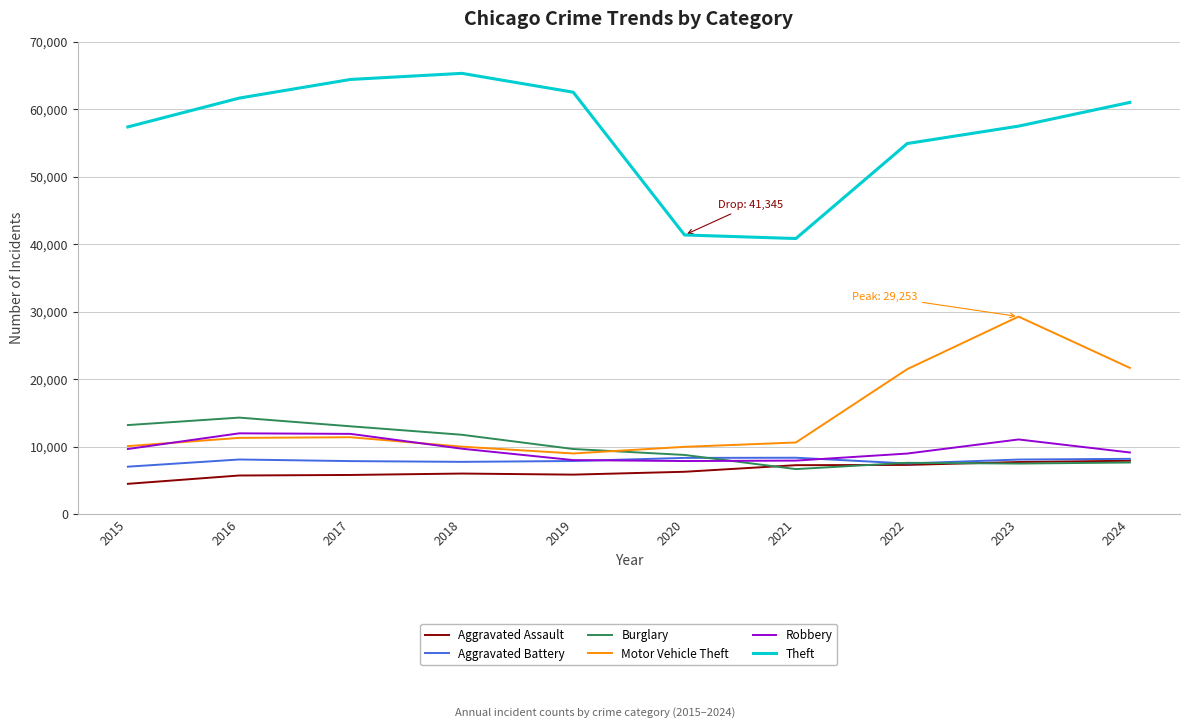

How many categories are shown in the chart?

10